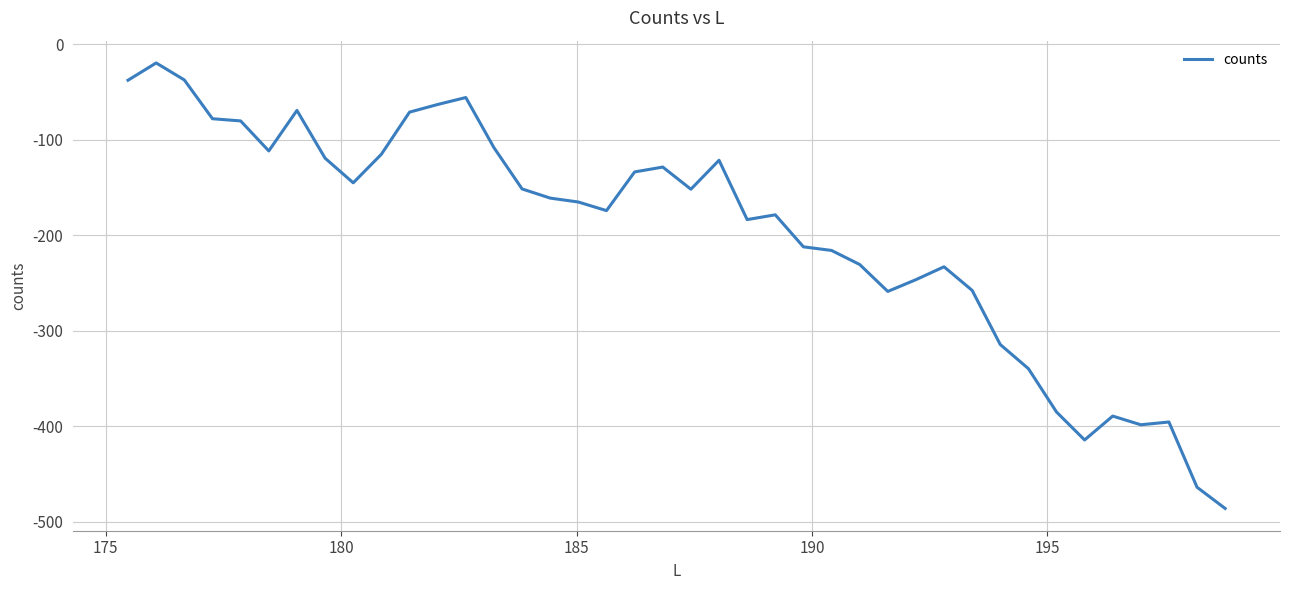

Count the number of data series in this chart.

1